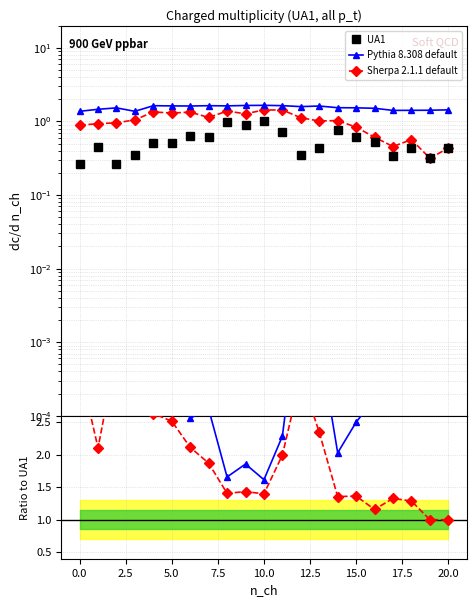

Rank the series at 20.0 from highest to lowest value.

Pythia / UA1, Pythia 8.308 default, Sherpa / UA1, Sherpa 2.1.1 default, UA1